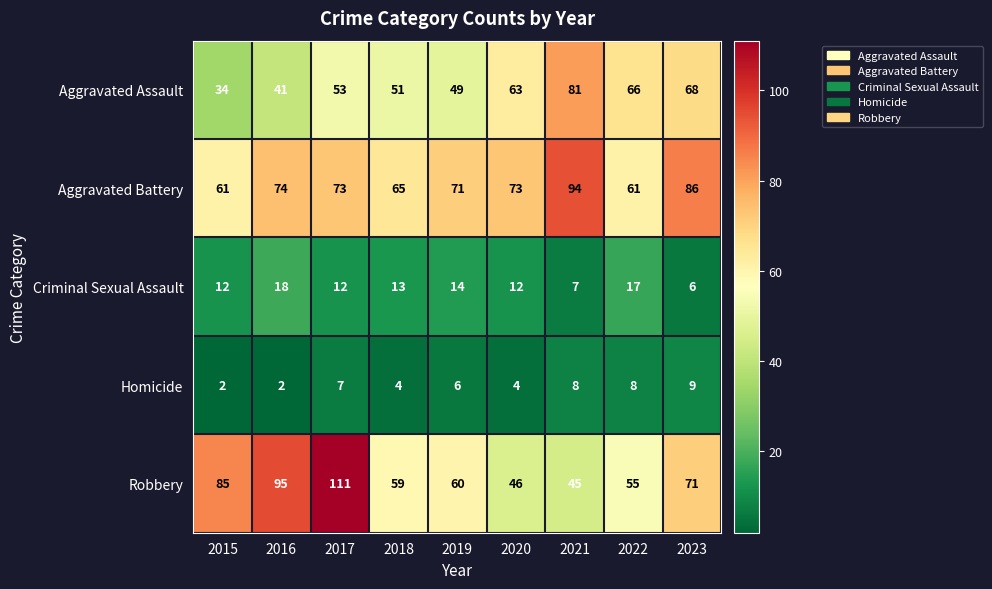

What is the average value of the Aggravated Assault series?

56